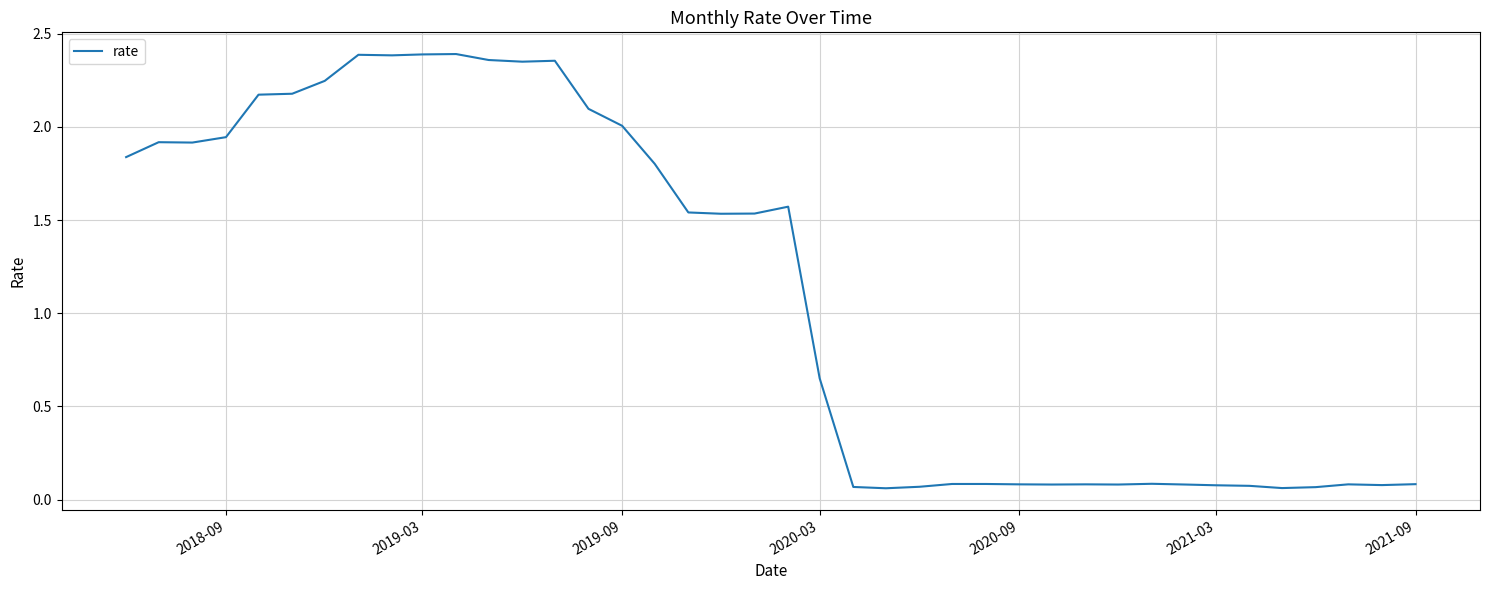

Does the chart have visible grid lines?

Yes